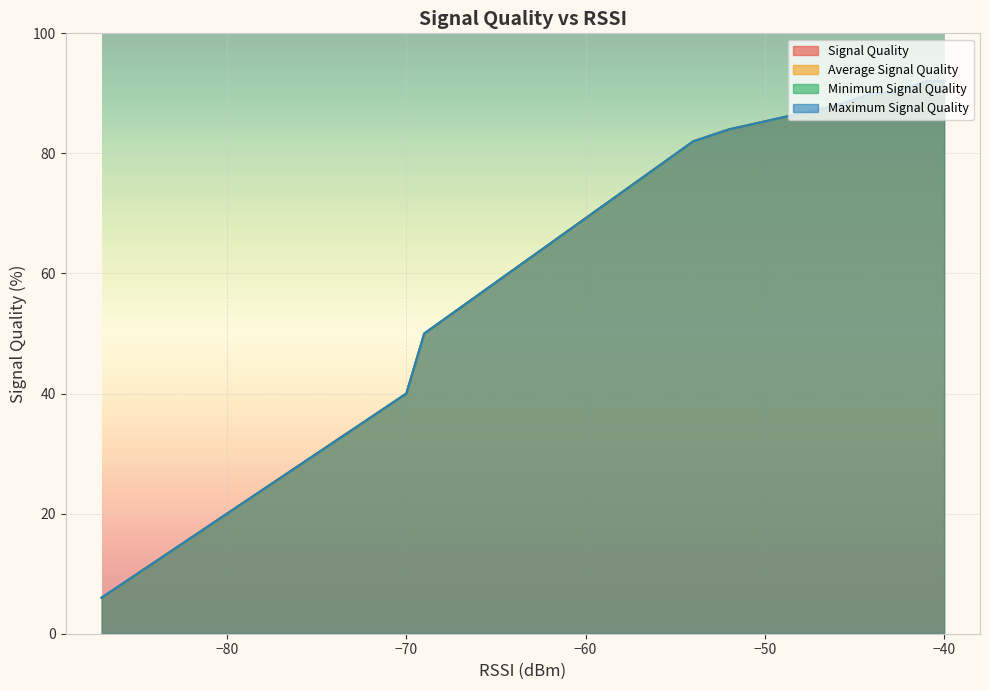

True or false: Maximum Signal Quality and Average Signal Quality cross at least once.

False